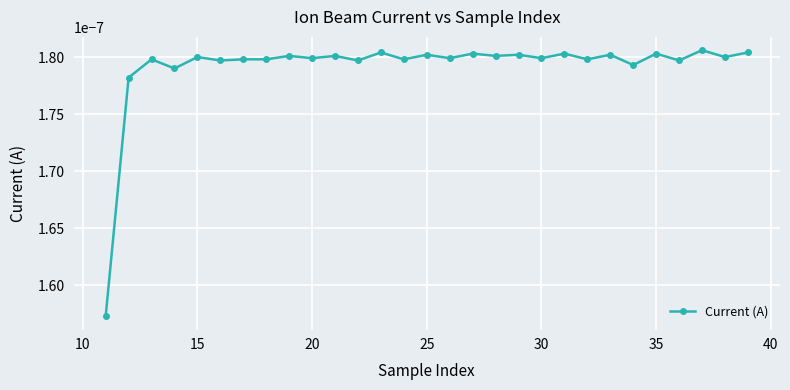

True or false: there are more than 0 points higher than both neighbors.

True